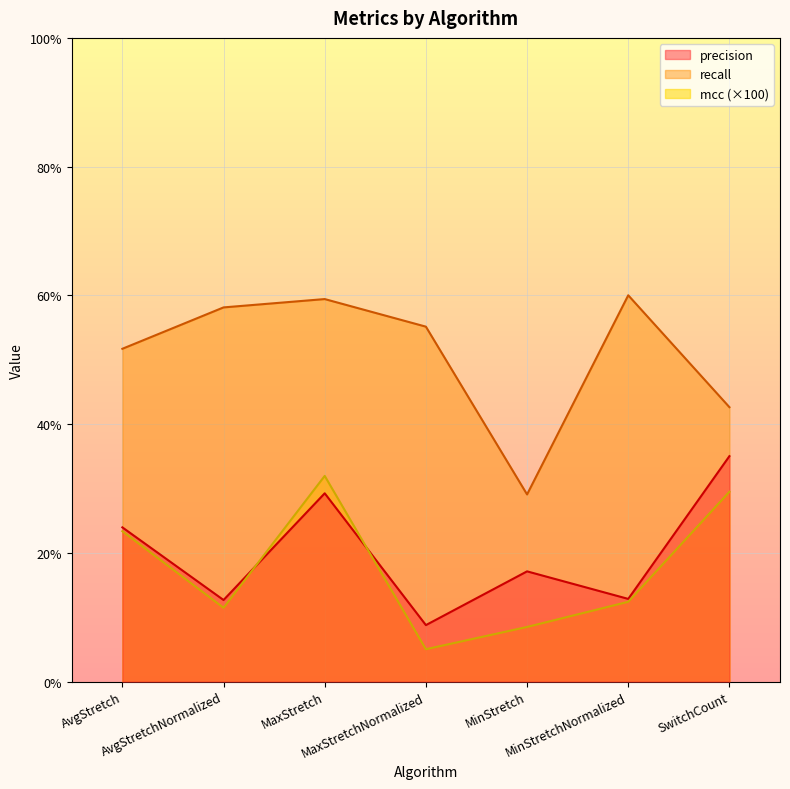

Which has a higher value, AvgStretchNormalized or MaxStretchNormalized?

AvgStretchNormalized